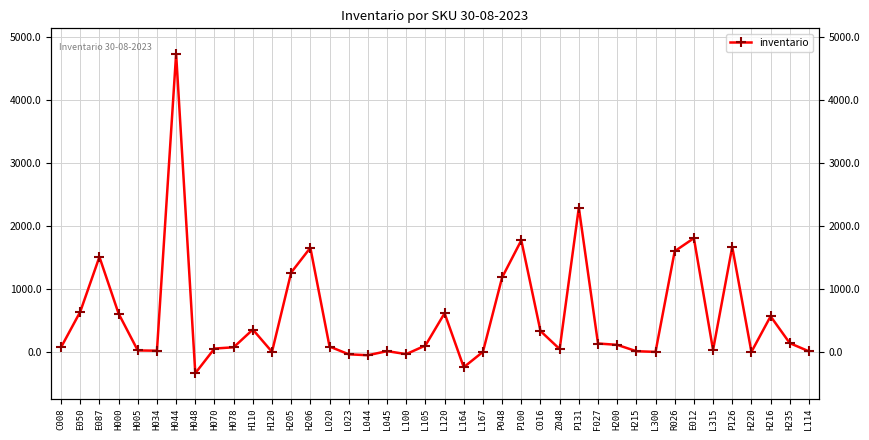

At which category does the chart reach its minimum across all series?

H048